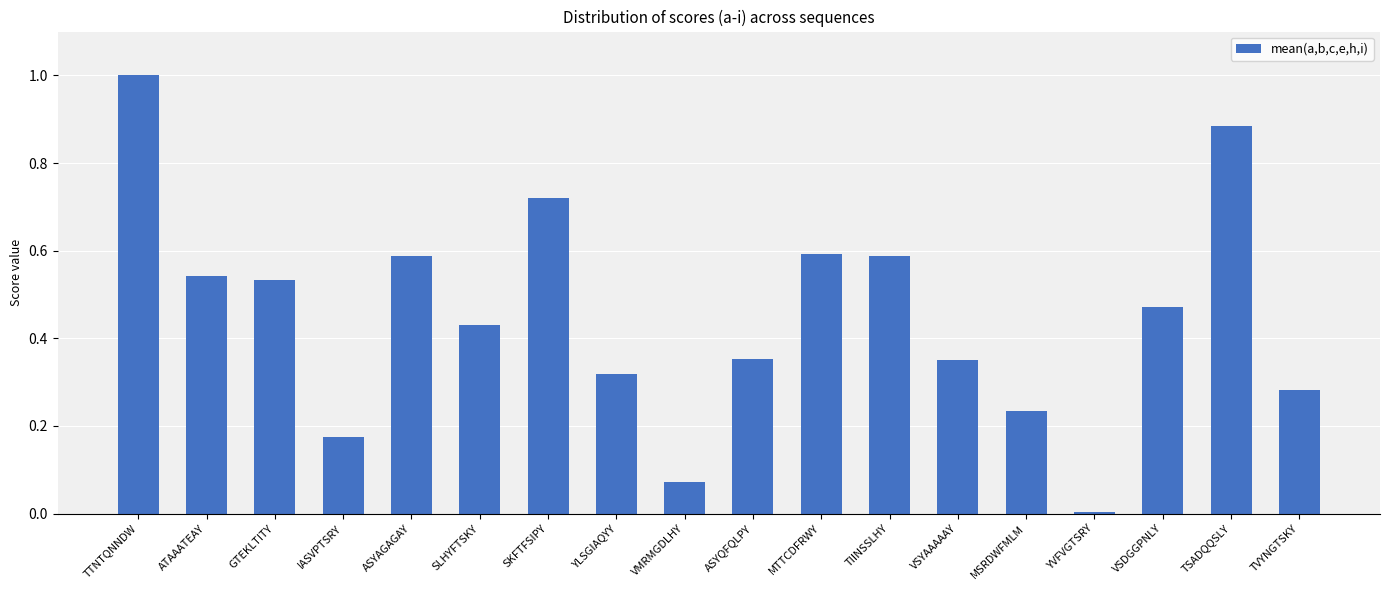

Between ASYAGAGAY and TVYNGTSKY, which is larger?

ASYAGAGAY